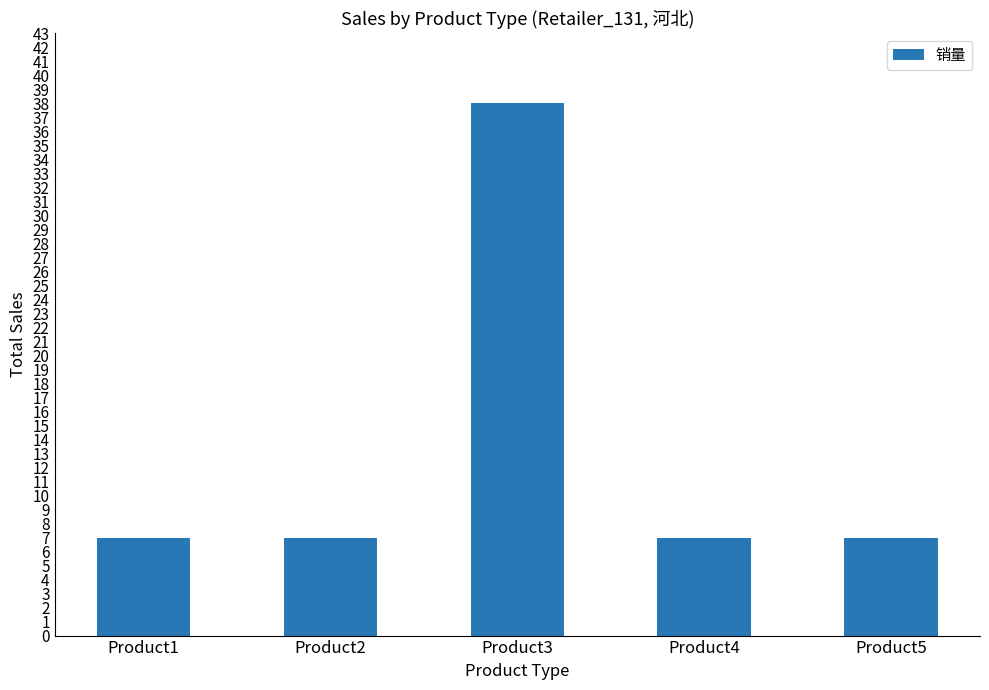

How many distinct data groups are displayed?

1